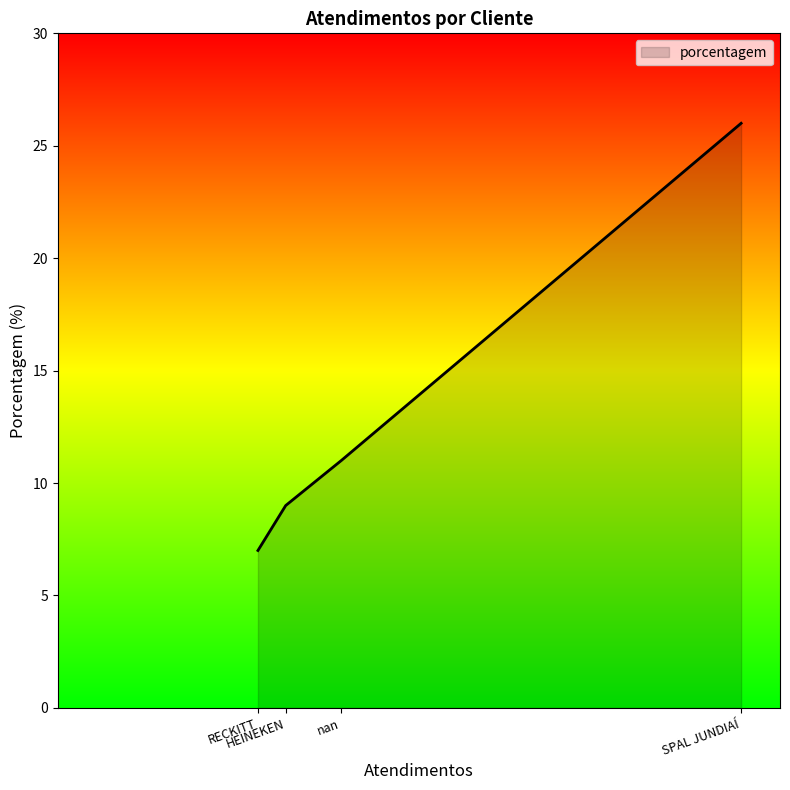

Count the values in the range 9 to 26.

3